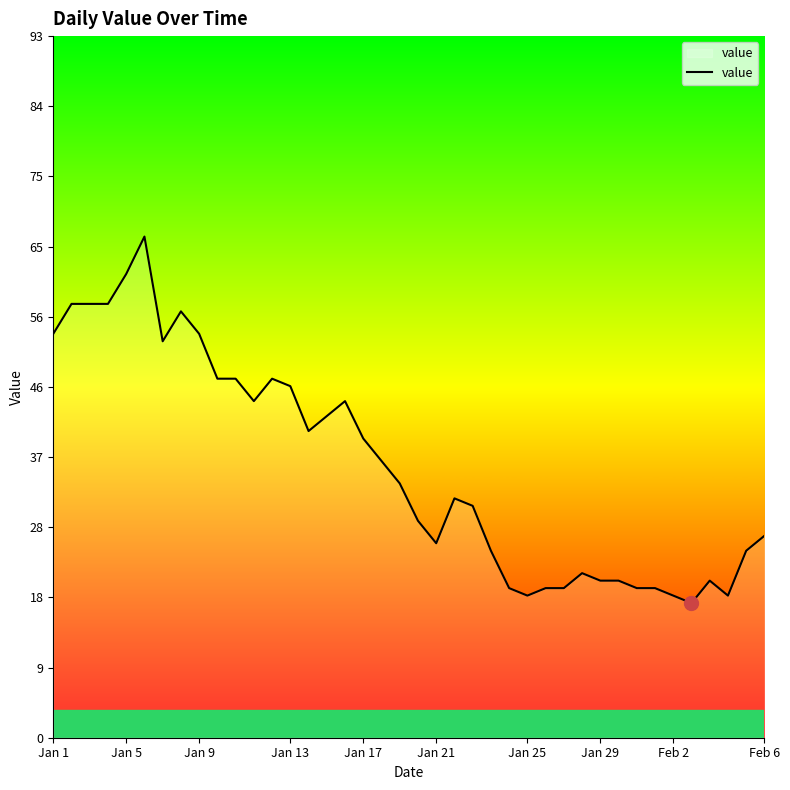

What is the maximum value shown in the chart?

67